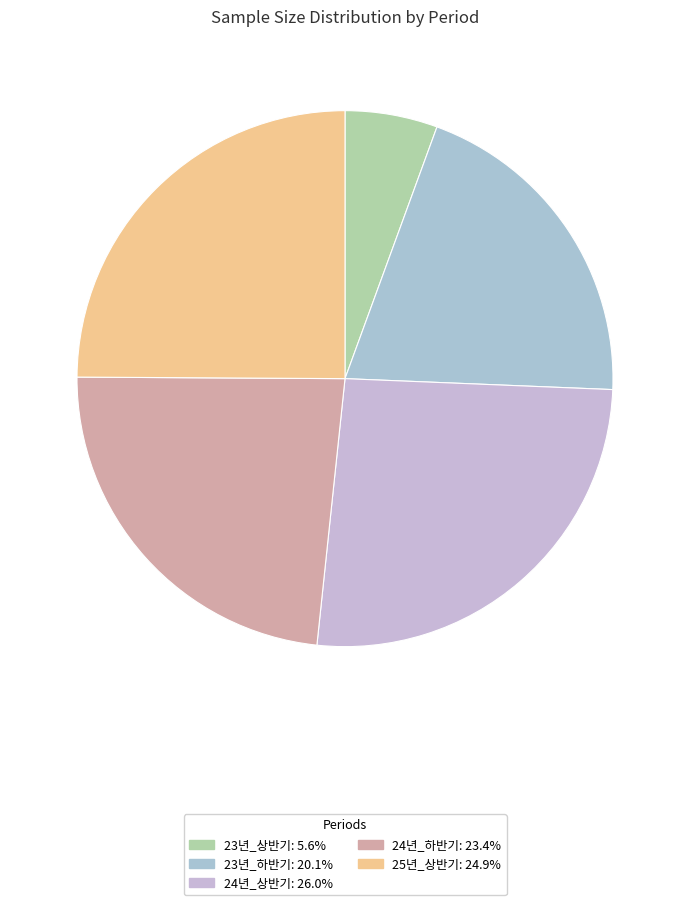

Combined, do 23년_상반기 and 24년_하반기 account for over 50%?

No